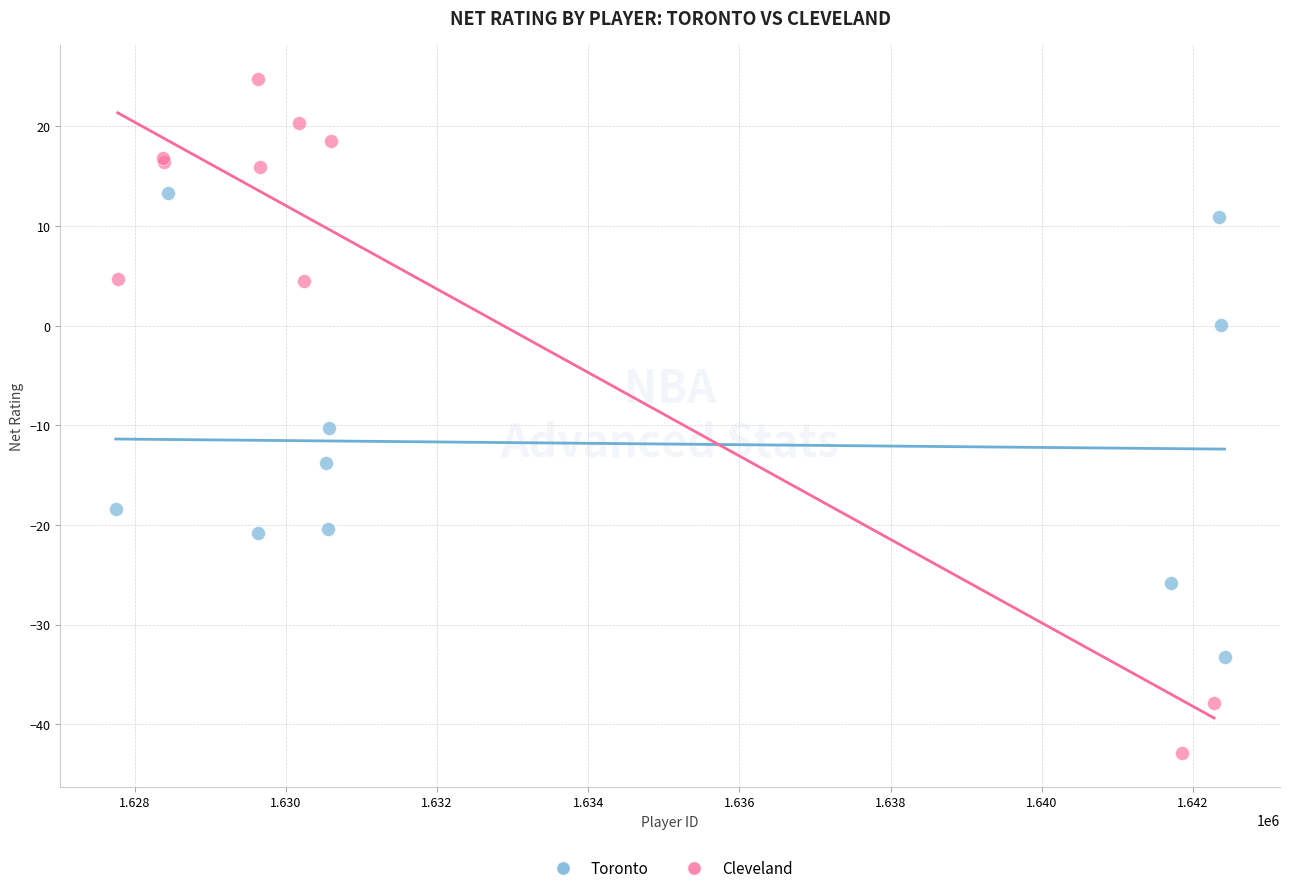

Which series reaches the minimum Y coordinate?

Cleveland